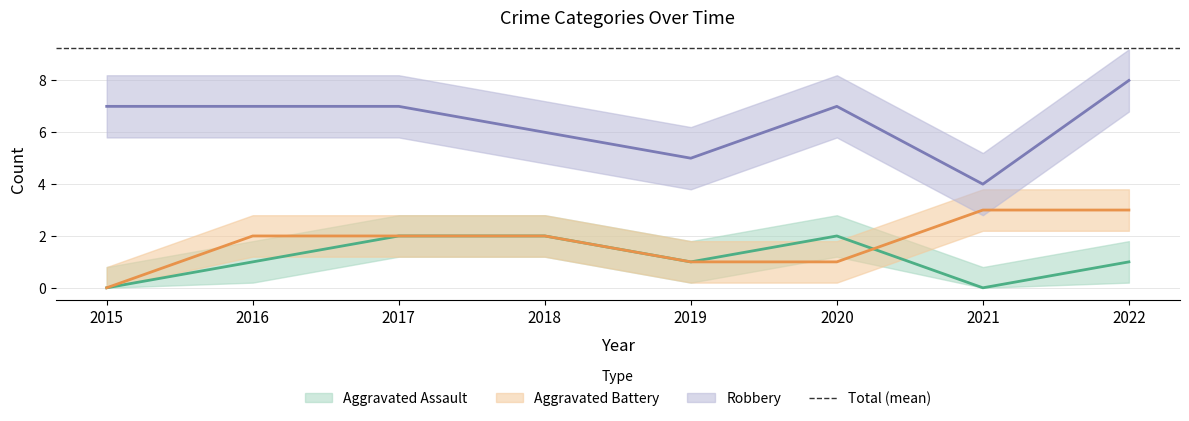

The value of Aggravated Battery at 2020 is 1. True or false?

True